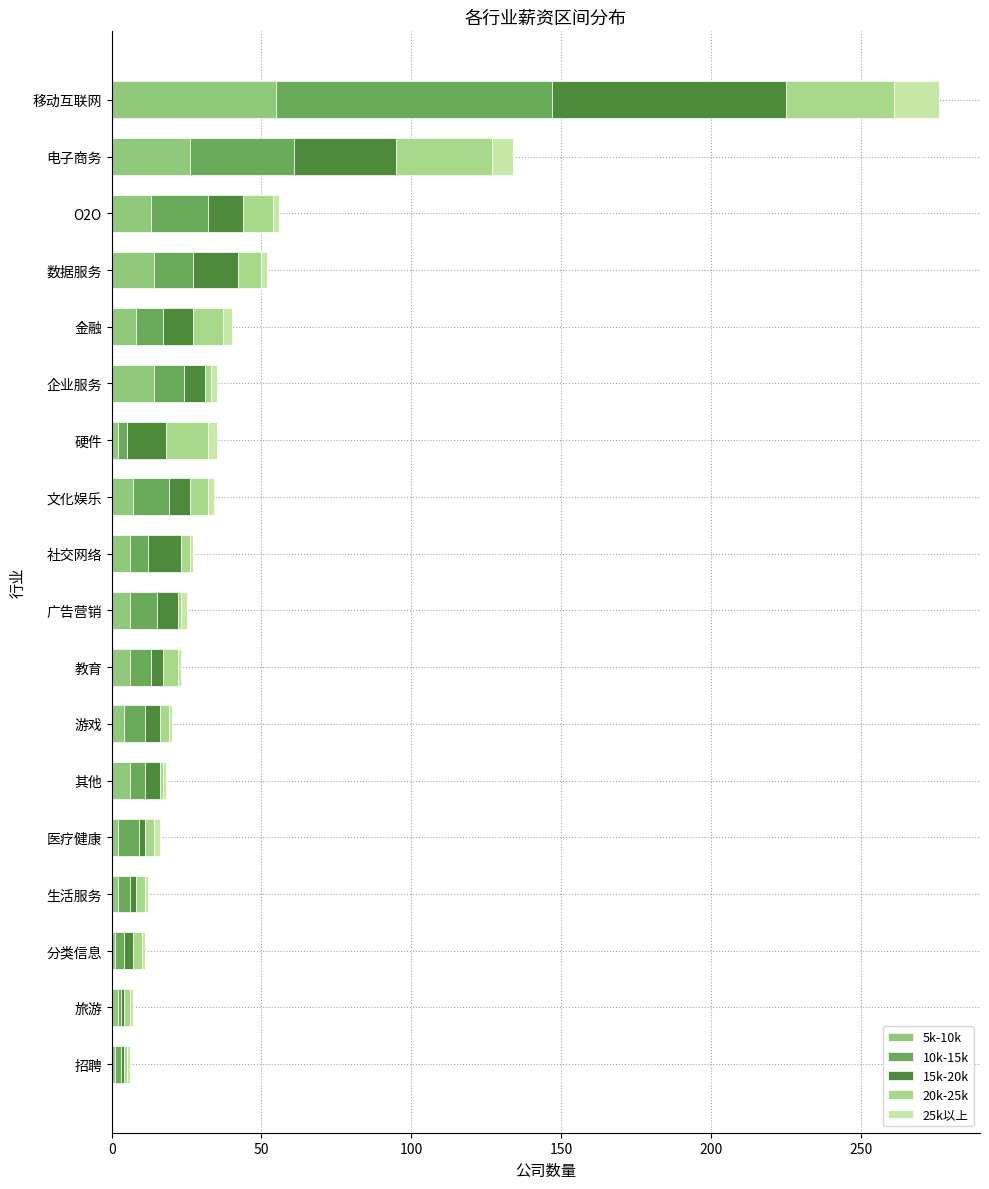

Reading left to right, extract all data points from this chart.

5k-10k: 1	2	1	2	2	6	4	6	6	6	7	2	14	8	14	13	26	55
10k-15k: 2	1	3	4	7	5	7	7	9	6	12	3	10	9	13	19	35	92
15k-20k: 1	1	3	2	2	5	5	4	7	11	7	13	7	10	15	12	34	78
20k-25k: 1	2	3	3	3	1	3	5	1	3	6	14	2	10	8	10	32	36
25k以上: 1	1	1	1	2	1	1	1	2	1	2	3	2	3	2	2	7	15